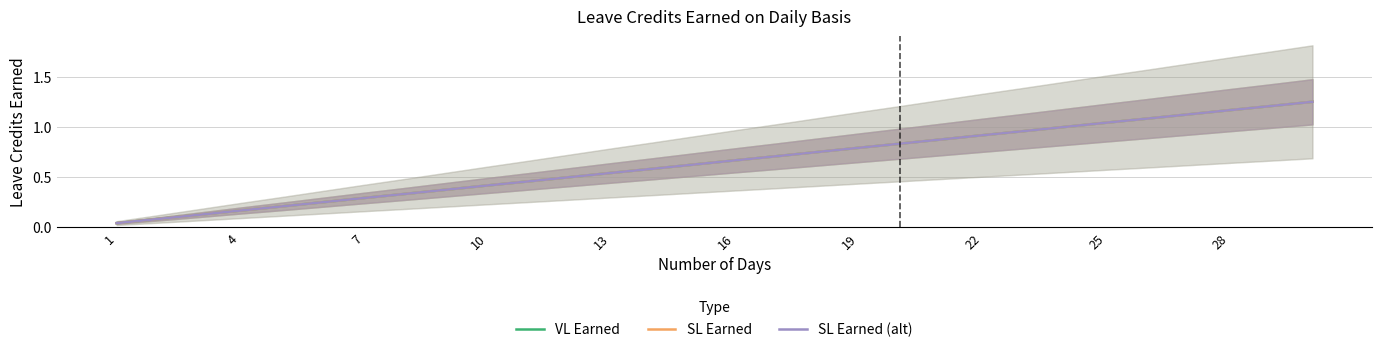

Is this an area chart (filled region under the line)?

No